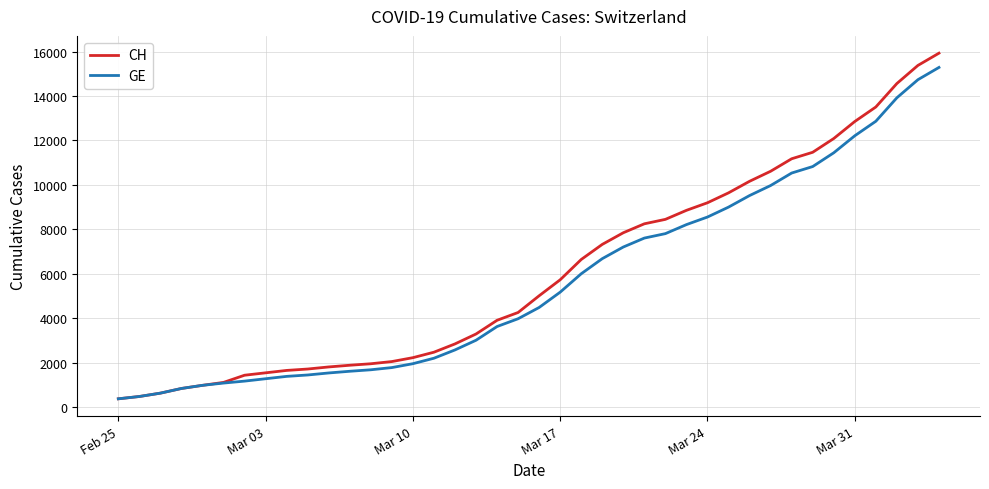

How many series are shown in this chart?

2